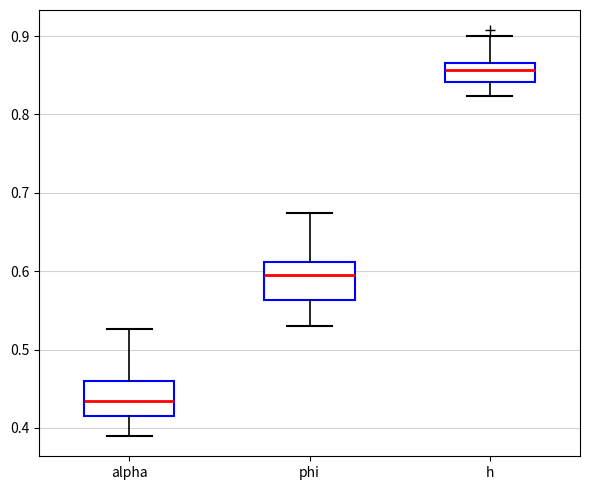

Reading left to right, read every box against the y-axis: the position of its median line, the range the box covers, and the ends of its whiskers. The values are not printed on the chart, so give them approximately, as read against the axis.

alpha: median 0.43, box 0.42 to 0.46, whiskers 0.39 to 0.53
phi: median 0.59, box 0.56 to 0.61, whiskers 0.53 to 0.67
h: median 0.86, box 0.84 to 0.87, whiskers 0.82 to 0.90